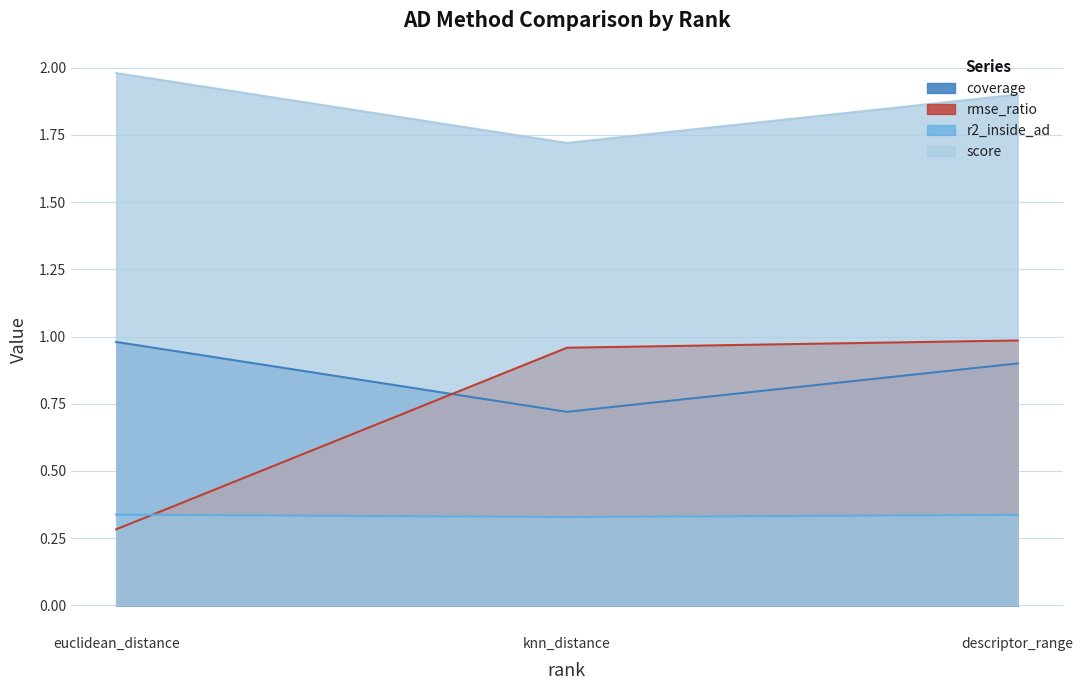

Reading right to left, what are all the values shown in this chart?

coverage: knn_distance=0.7	descriptor_range=0.9	euclidean_distance=1.0
rmse_ratio: knn_distance=1.0	descriptor_range=1.0	euclidean_distance=0.3
r2_inside_ad: knn_distance=0.3	descriptor_range=0.3	euclidean_distance=0.3
score: knn_distance=1.7	descriptor_range=1.9	euclidean_distance=2.0